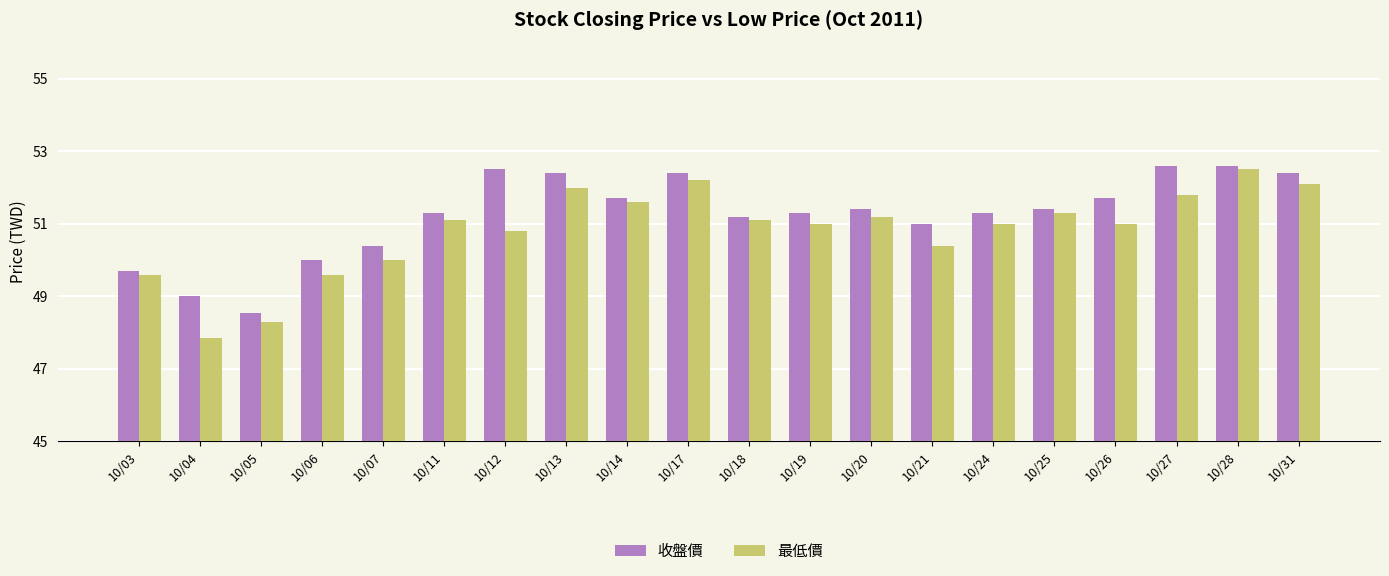

True or false: 最低價 has a value of 50.8 at 10/12.

True